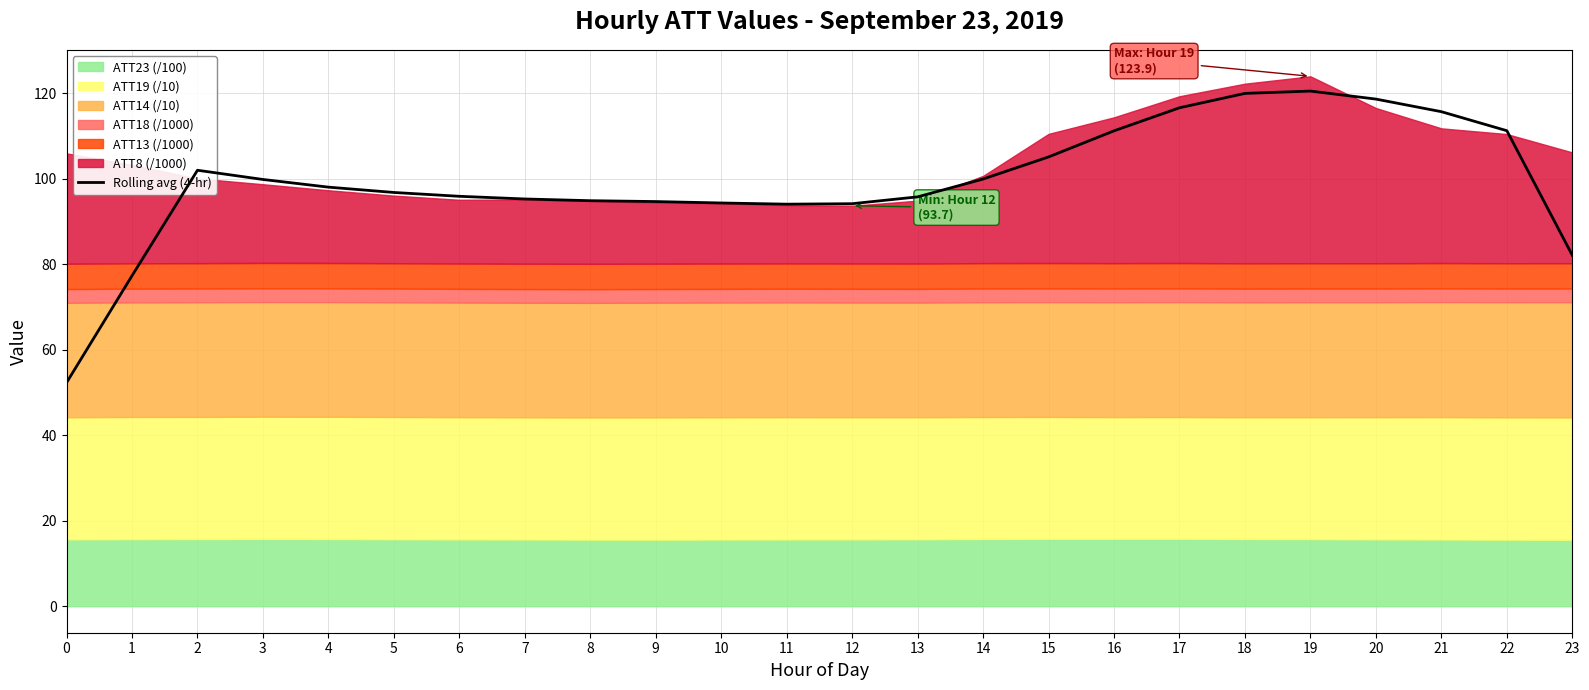

What is the difference between the maximum and minimum values?

68.2